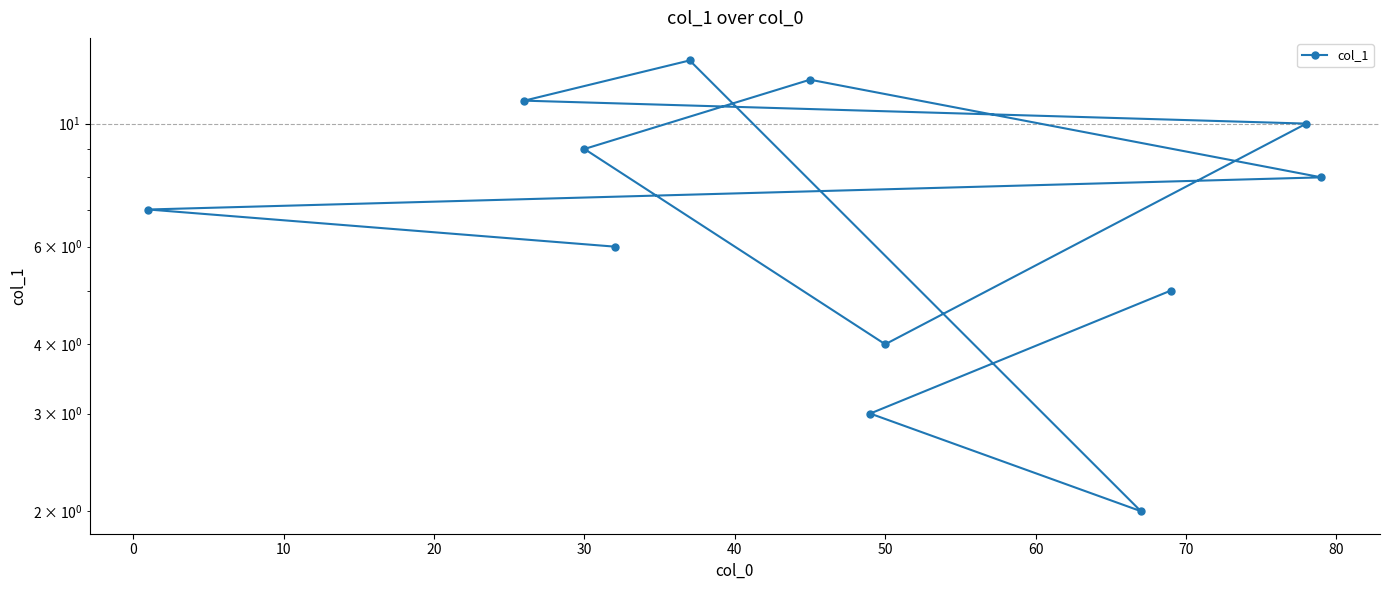

What position from the left is 60?

8